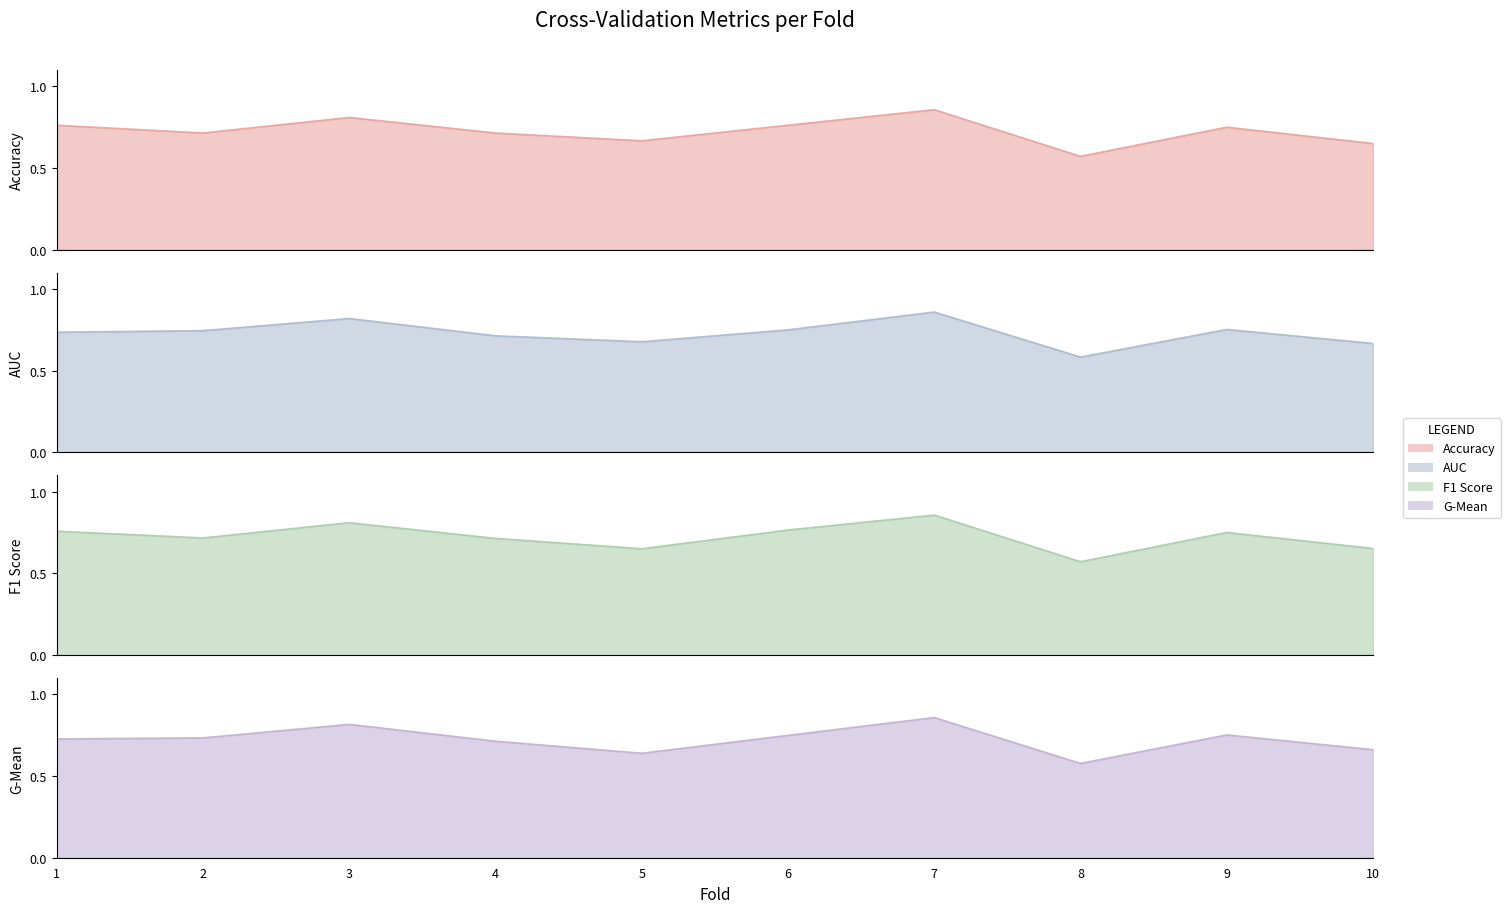

Reading left to right, extract all data points from this chart.

accuracy: 0.8	0.7	0.8	0.7	0.7	0.8	0.9	0.6	0.8	0.7
auc: 0.7	0.7	0.8	0.7	0.7	0.8	0.9	0.6	0.8	0.7
f1_score: 0.8	0.7	0.8	0.7	0.7	0.8	0.9	0.6	0.8	0.7
g_mean: 0.7	0.7	0.8	0.7	0.6	0.7	0.9	0.6	0.8	0.7